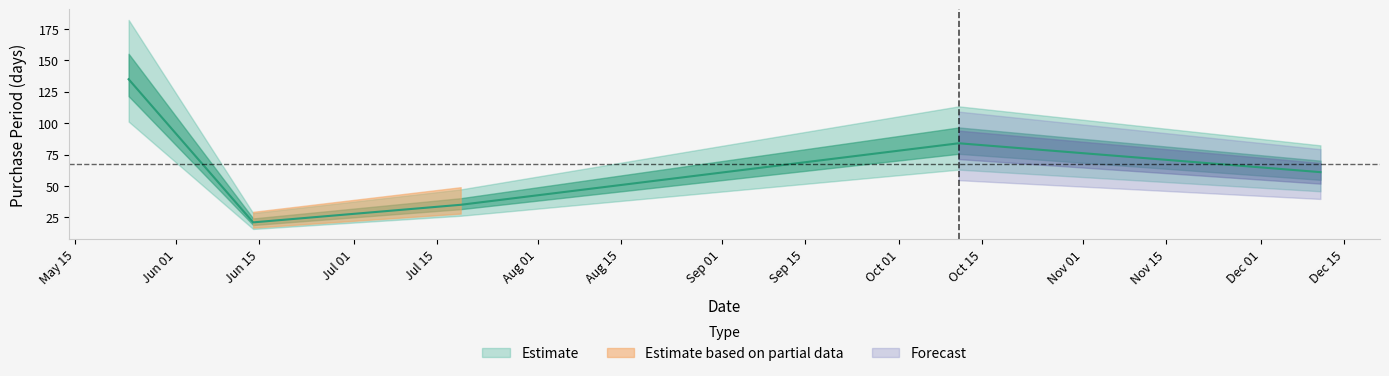

Reading right to left, what are all the values shown in this chart?

2017-12-11=61	2017-10-11=84	2017-07-19=35	2017-06-14=21	2017-05-24=135